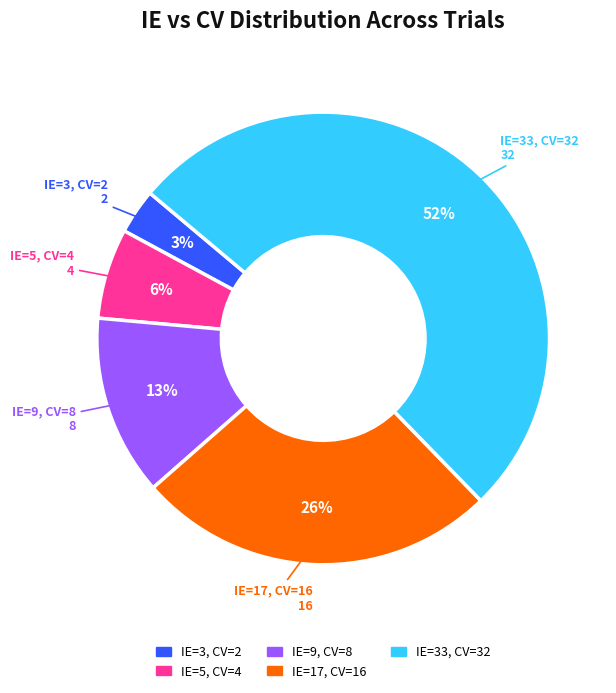

To the nearest percent, what is the average slice percentage?

20%